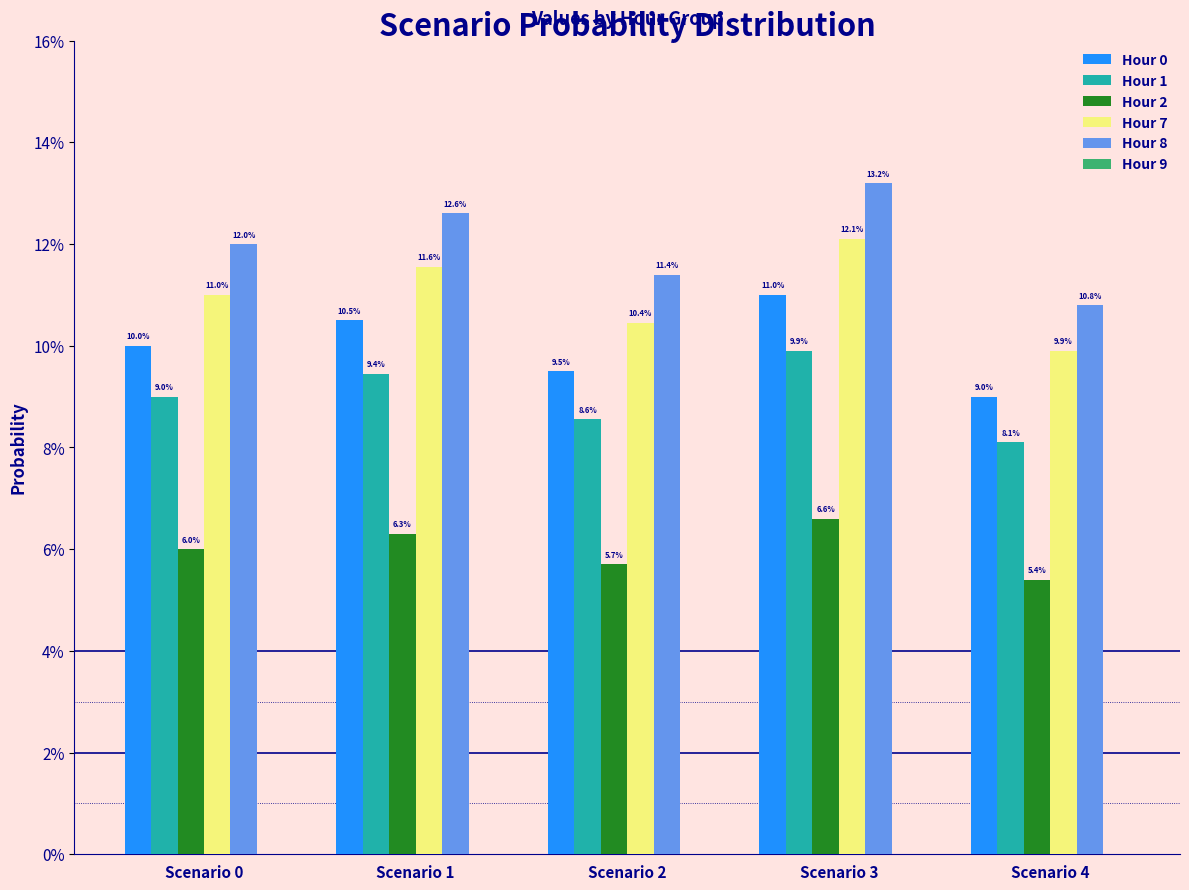

Does the chart contain stacked bars?

No